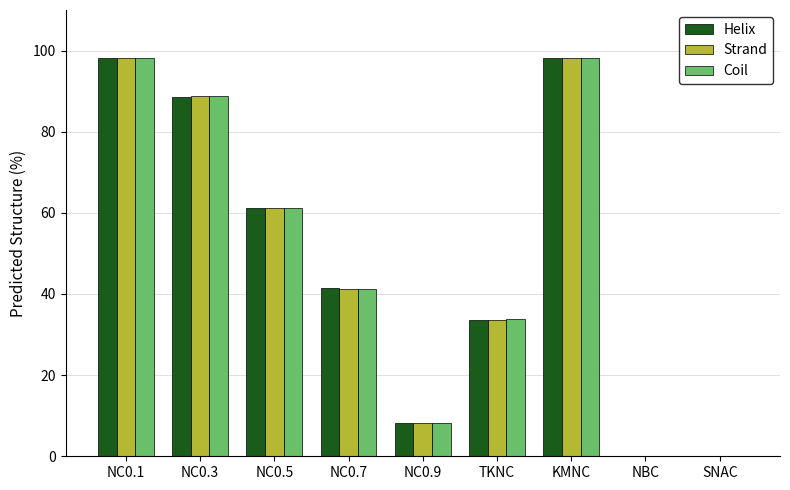

Between KMNC and SNAC, which series saw the biggest shift?

Strand